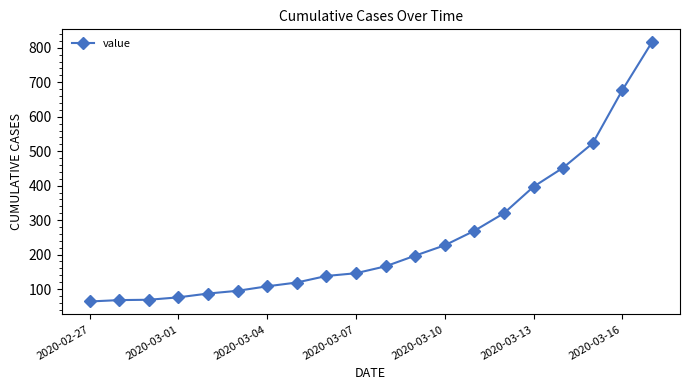

What is the value of the 16th point from the left?

397